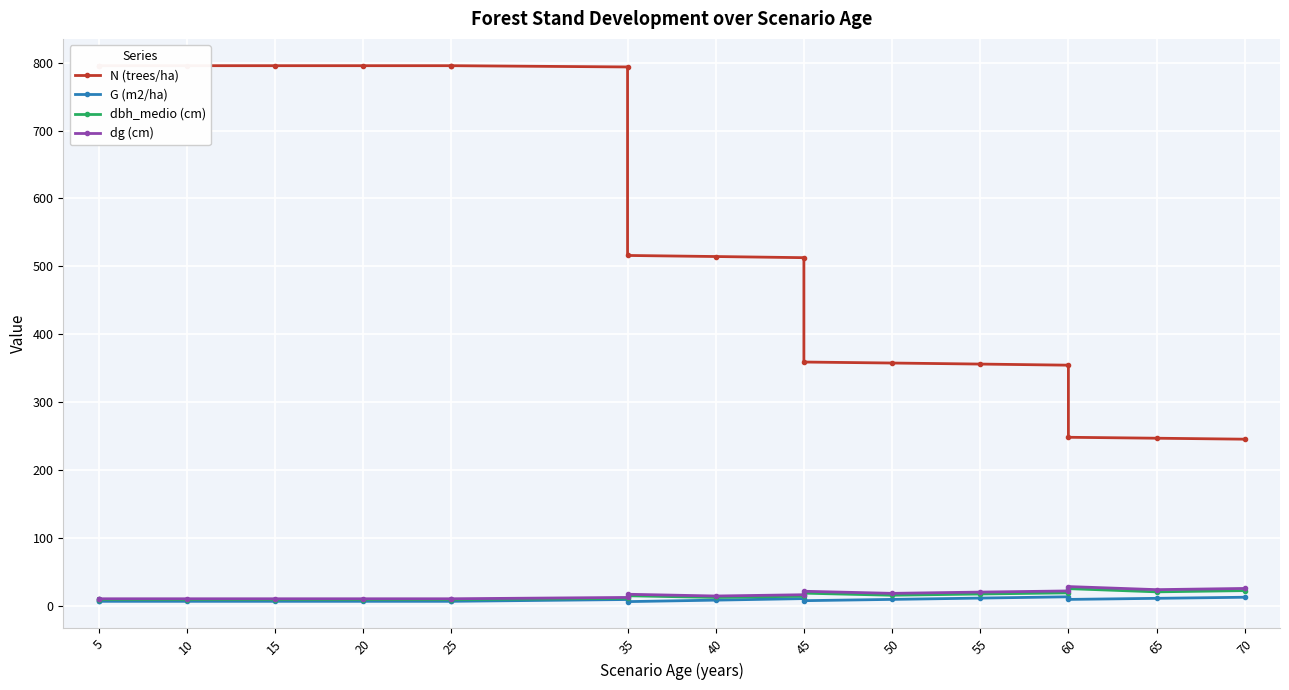

What is the minimum value for dg (cm)?

10.0